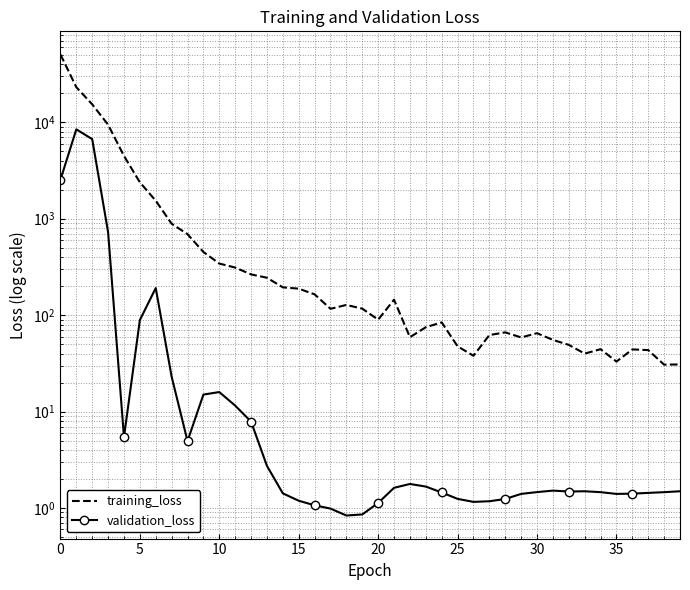

What is the average value of the training_loss series?

2801.6